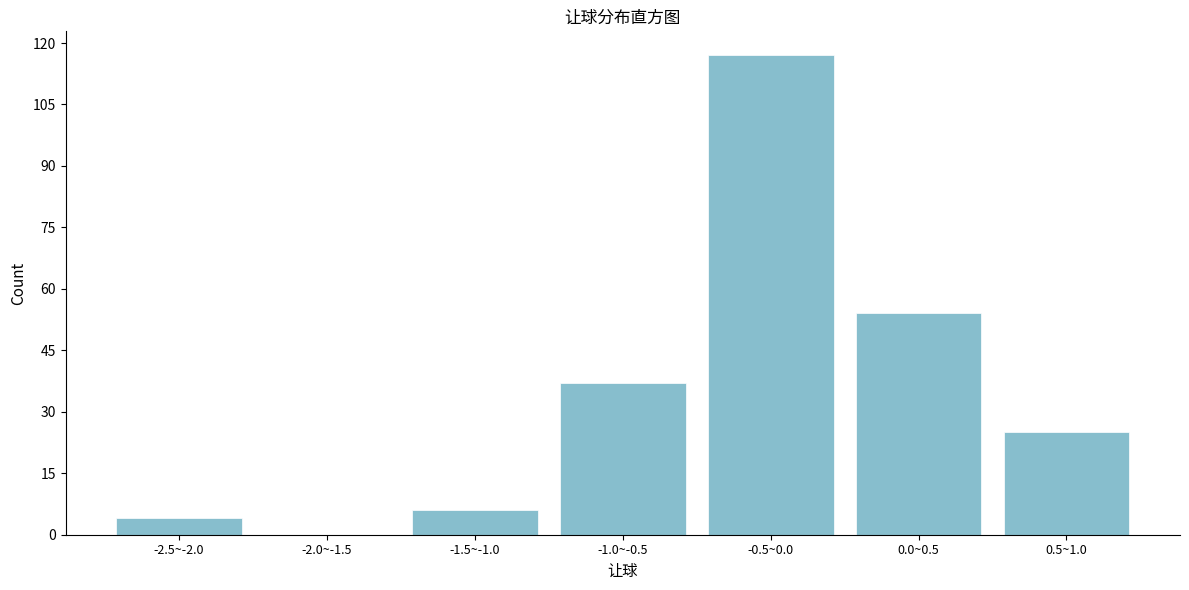

Reading left to right, extract all data points from this chart.

-2.5~-2.0=4	-2.0~-1.5=0	-1.5~-1.0=6	-1.0~-0.5=37	-0.5~0.0=117	0.0~0.5=54	0.5~1.0=25